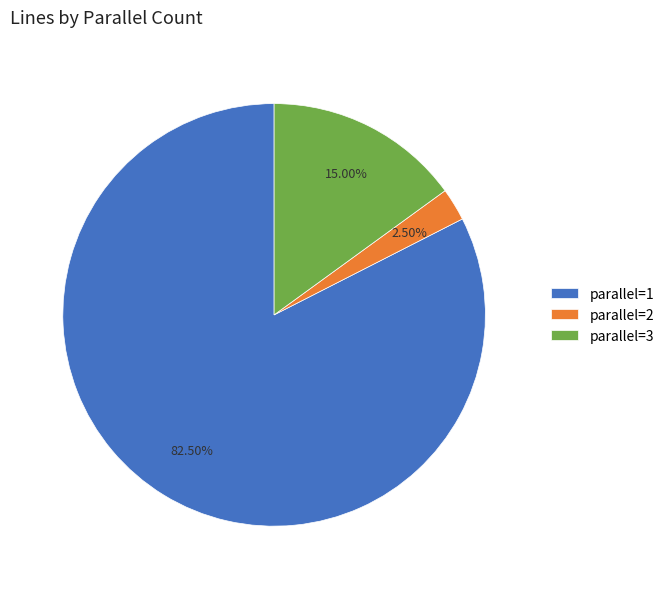

To the nearest percent, what is the difference between the largest and smallest slice percentages?

80%